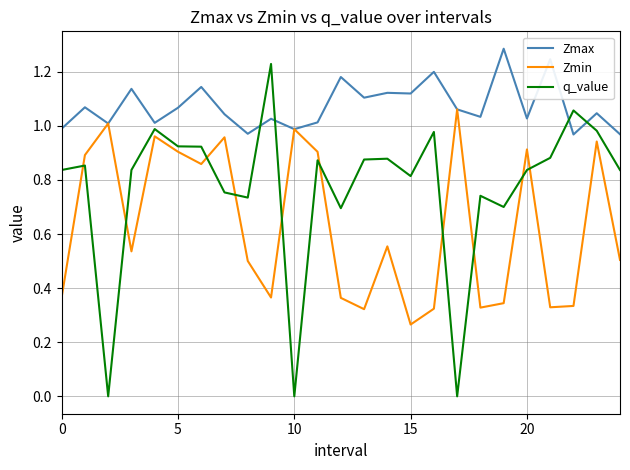

Which series ends up on top after the final intersection of q_value and Zmax?

Zmax